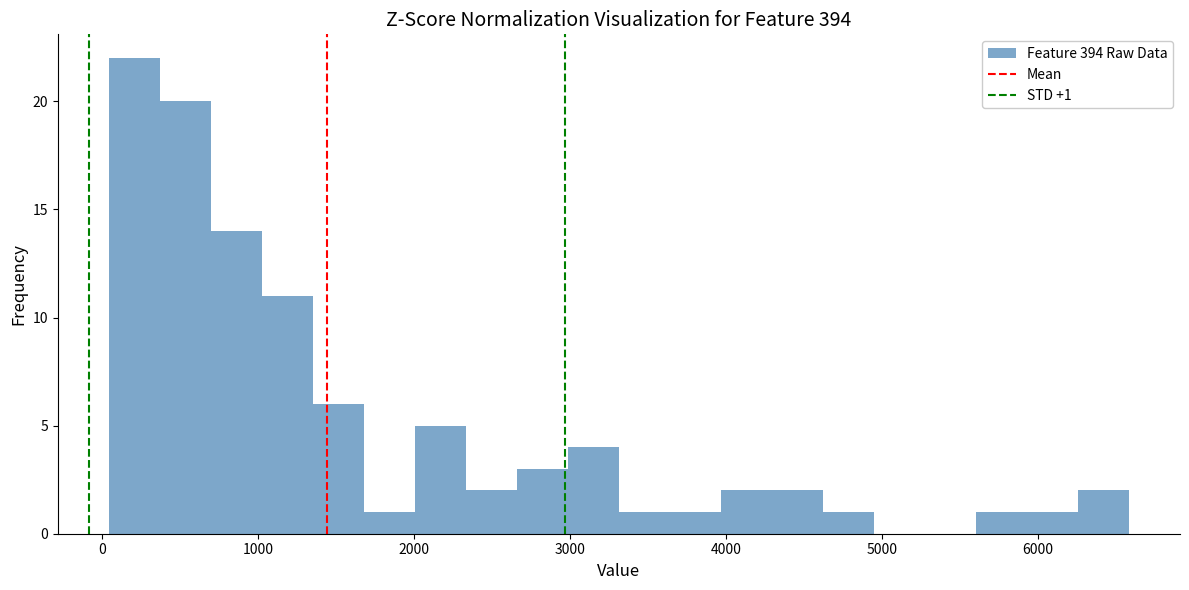

Around what value on the x-axis is the tallest bar? Give the approximate position of its centre, as read against the axis.

200